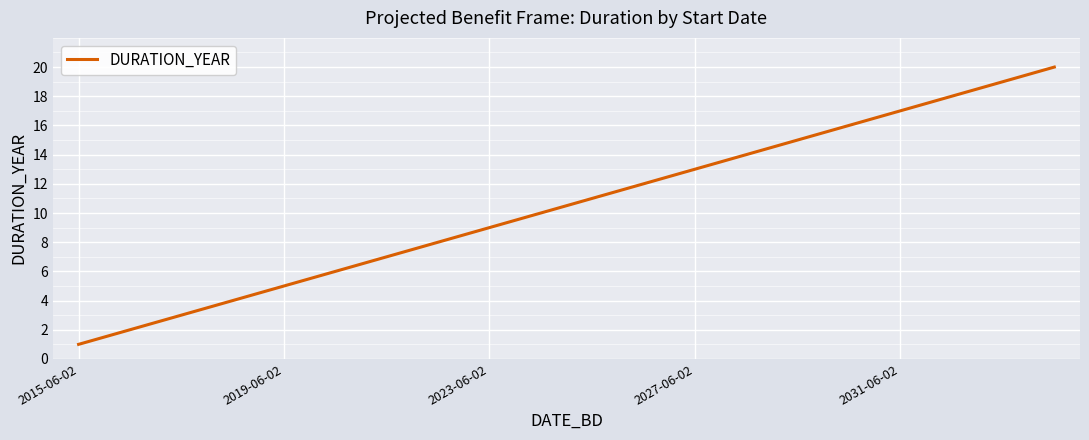

What is the maximum value shown in the chart?

20